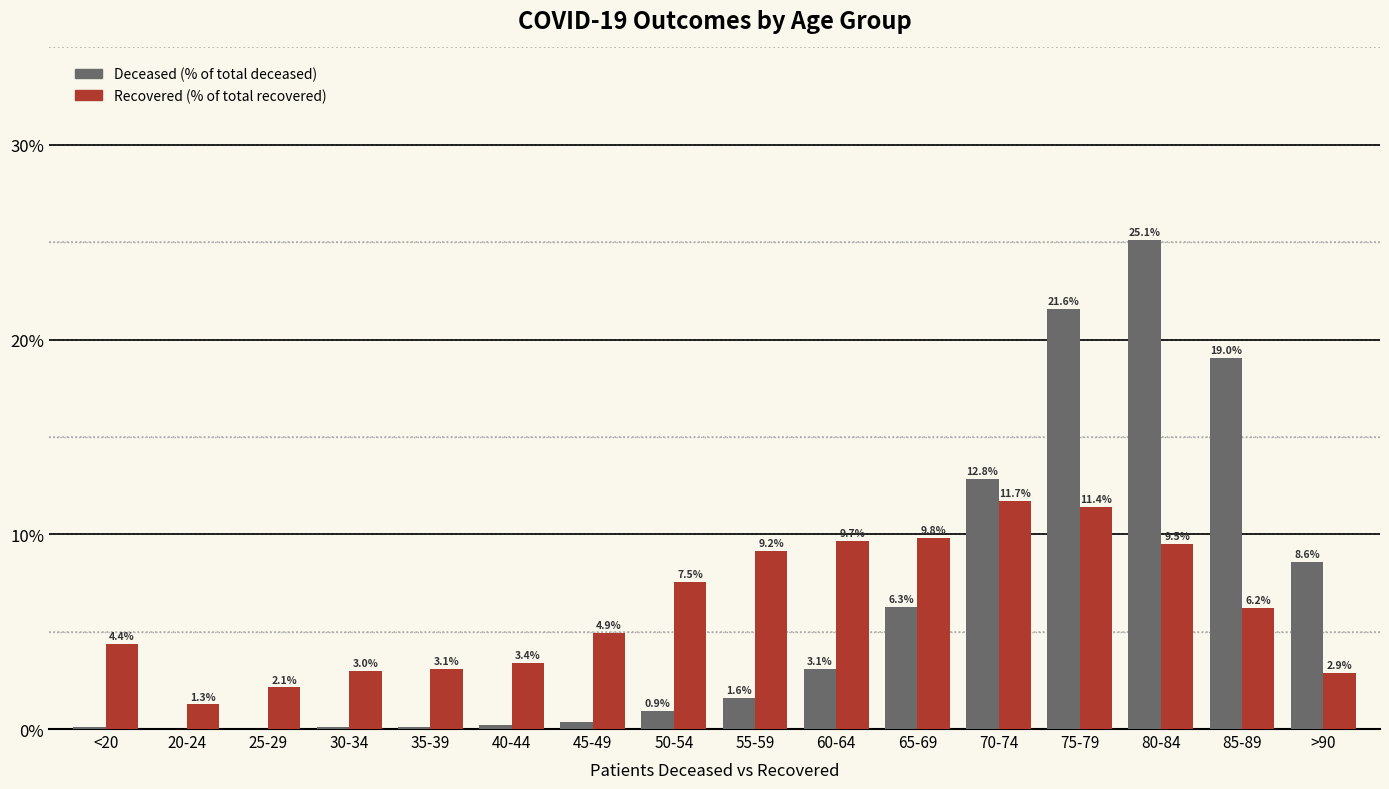

At which category is the sum across all series the highest?

80-84